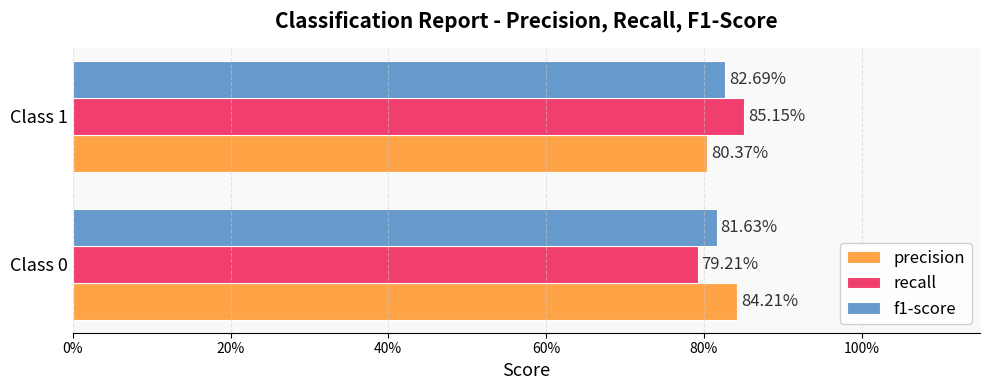

What are all the series names shown in the legend?

precision, recall, f1-score